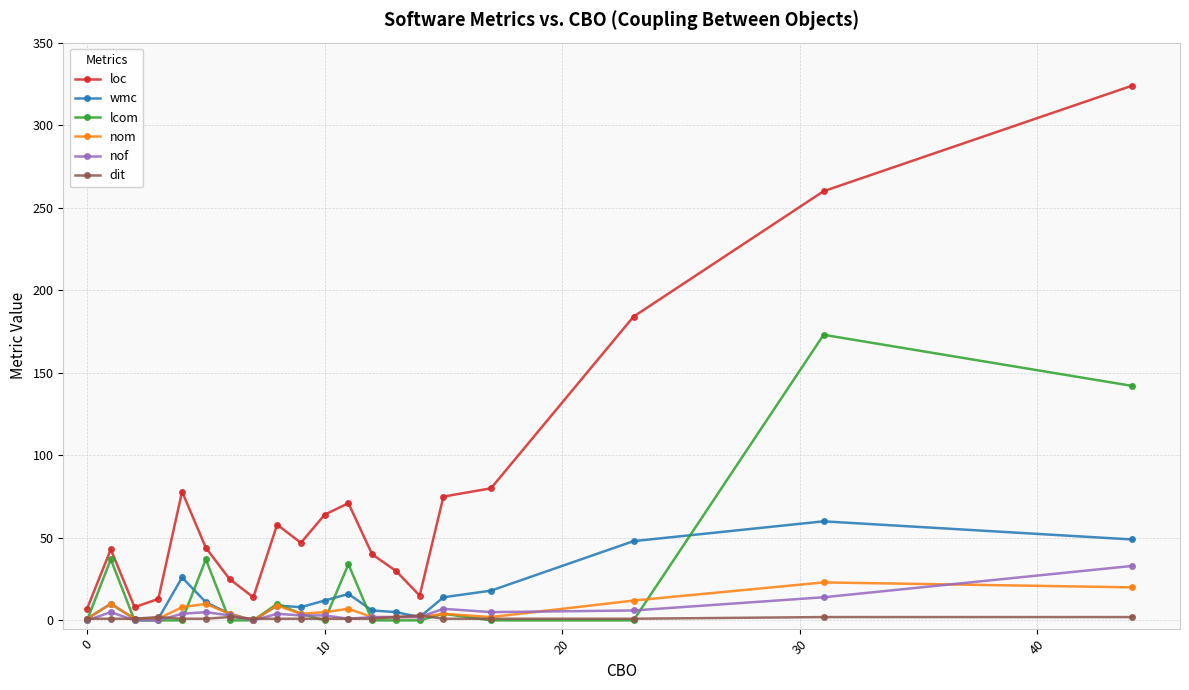

True or false: loc has more than 0 interior local peaks.

True